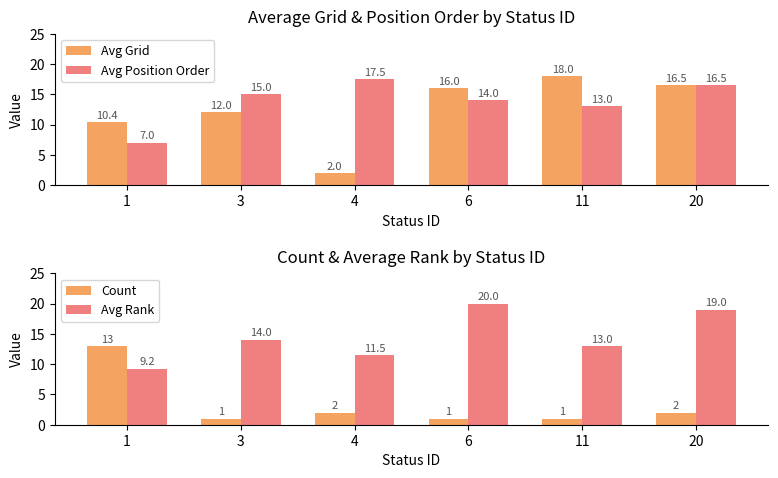

At which label is Avg Position Order closest to 12?

11